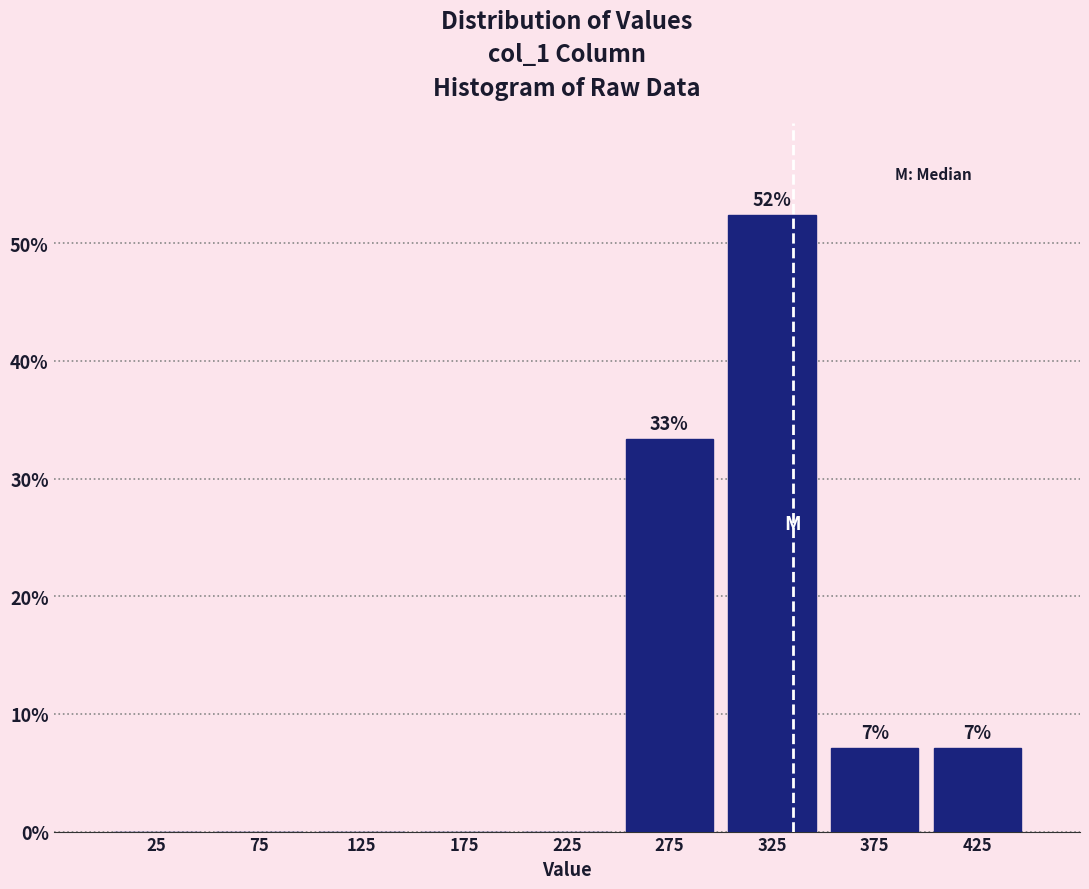

Over which range of the x-axis is the bar tallest?

300 to 350